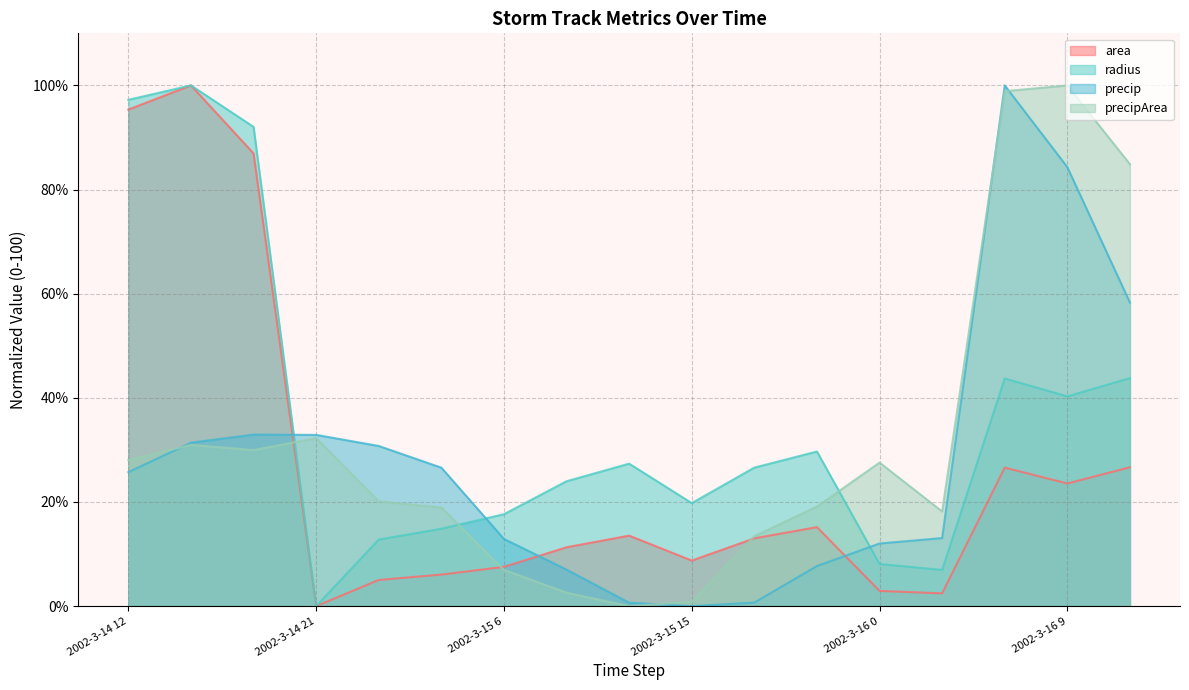

How many lines are shown in the chart?

4